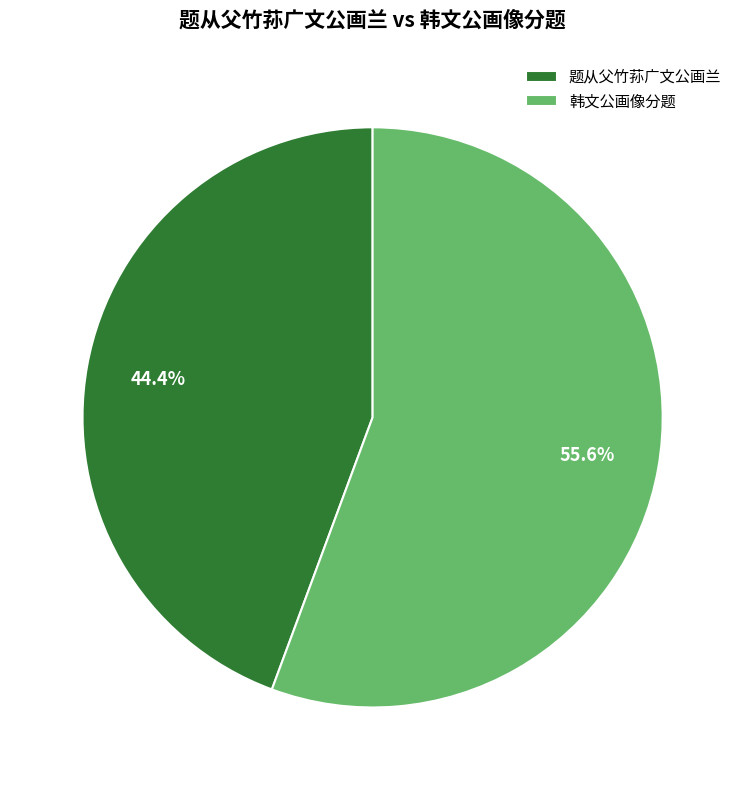

Approximately how many times larger is the value at 韩文公画像分题 compared to 题从父竹荪广文公画兰?

1.3